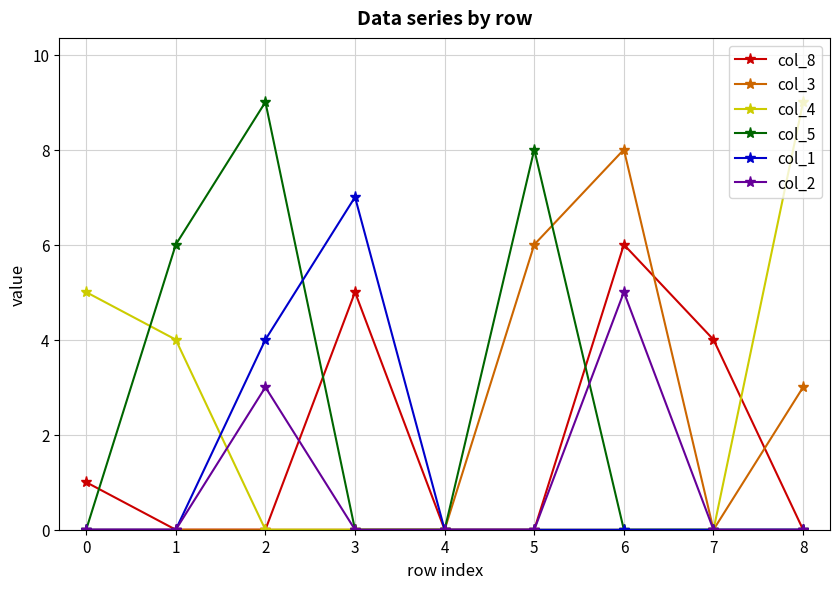

How many interior local peaks does the col_8 series have?

2